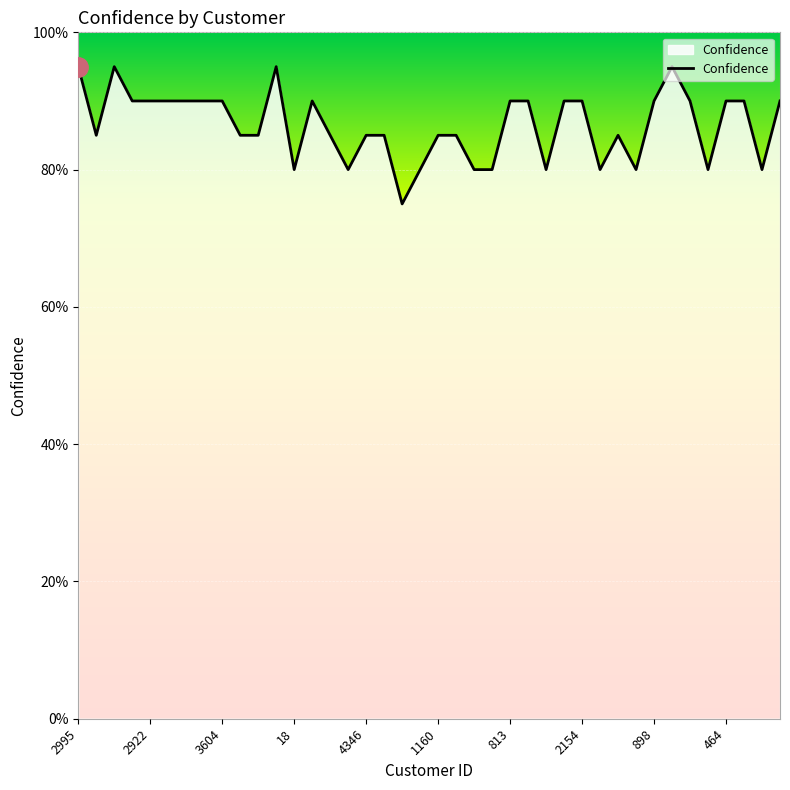

Does the chart display data point markers on the line(s)?

No